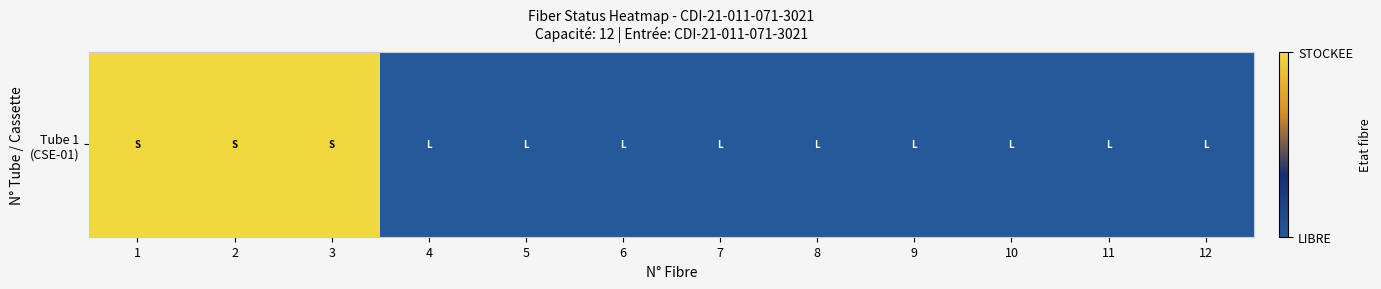

List the labels in order of value, smallest first.

4, 5, 6, 7, 8, 9, 10, 11, 12, 1, 2, 3